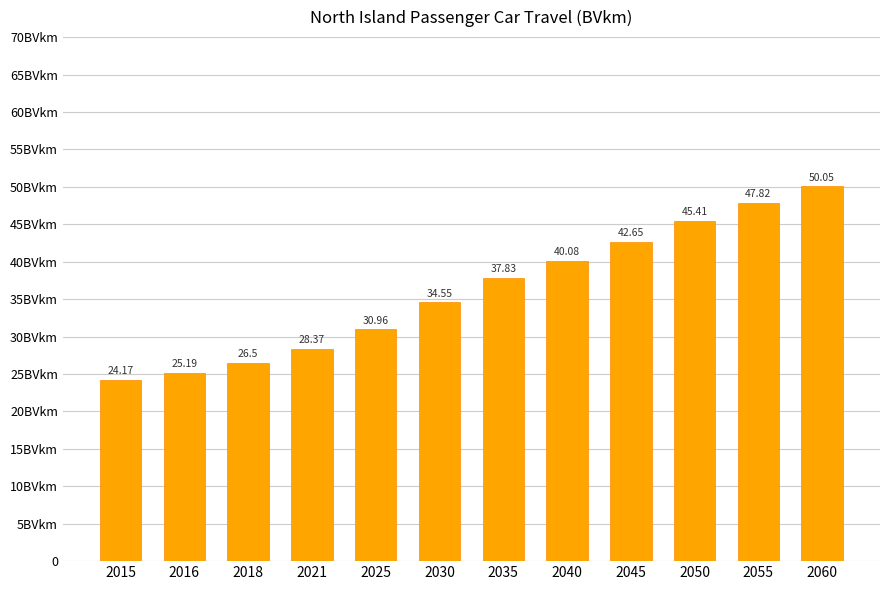

What is the minimum value shown in the chart?

24.2